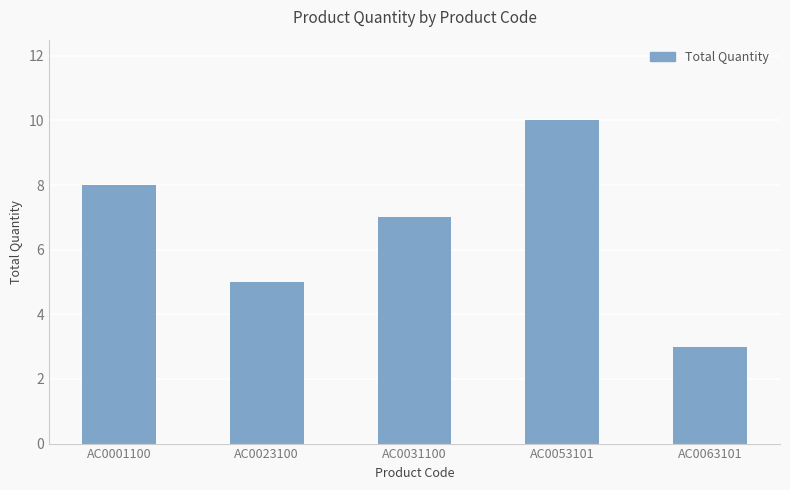

What is the approximate value at AC0063101?

3